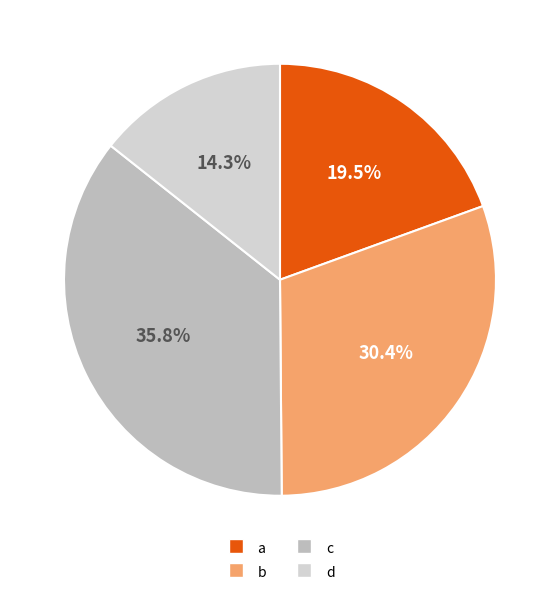

How many segments does this pie chart have?

4